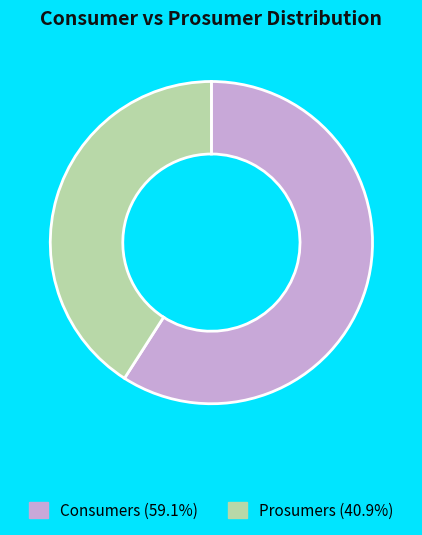

Count the number of slices in the pie.

2